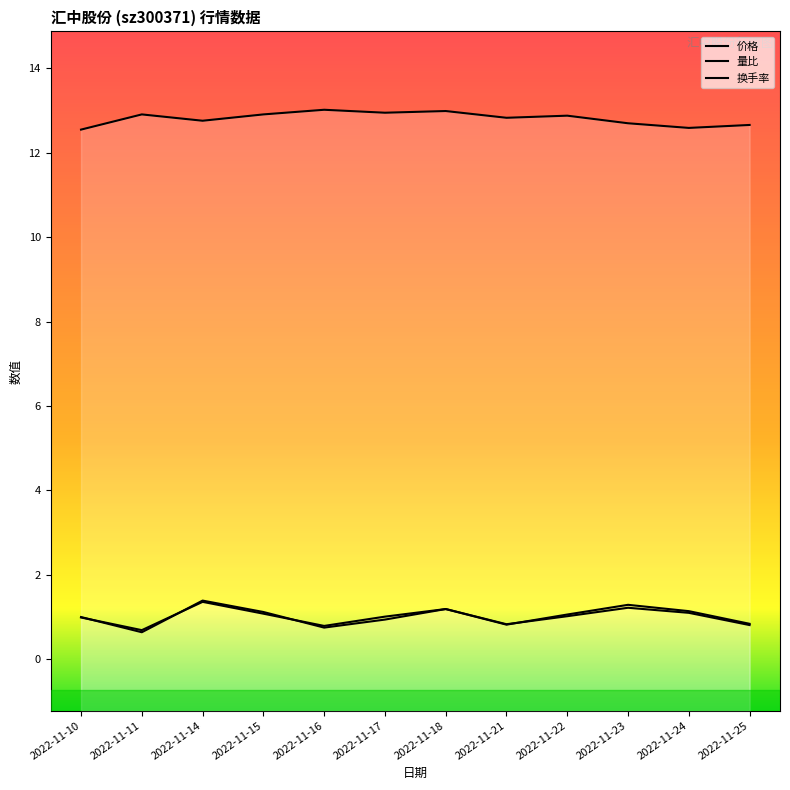

What is the difference between the highest and lowest values at 2022-11-24?

11.5